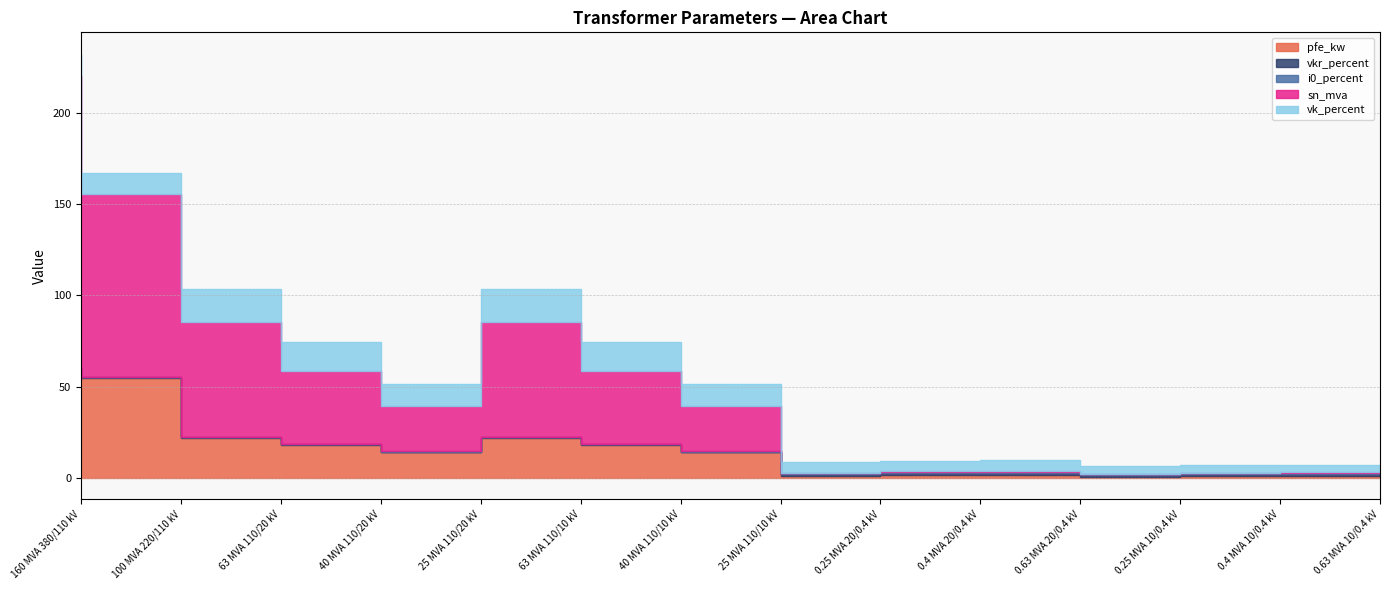

At which label does sn_mva reach its peak?

160 MVA 380/110 kV